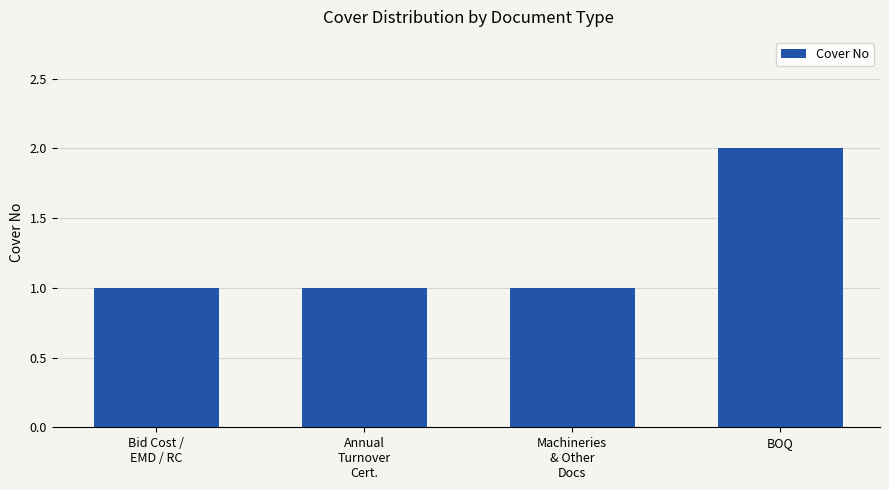

Is it true that the value at Machineries
& Other
Docs is 0?

False